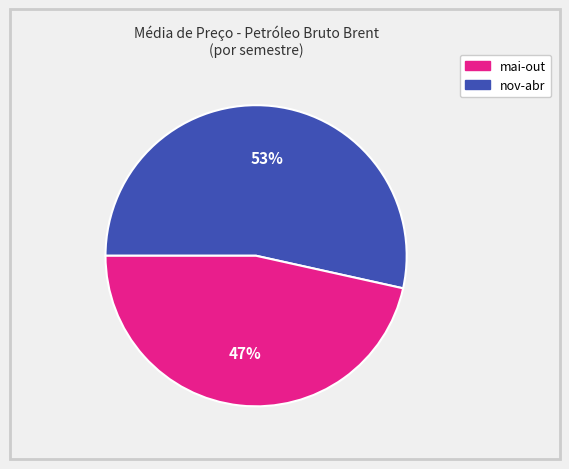

To the nearest percent, what is the average slice percentage?

50%